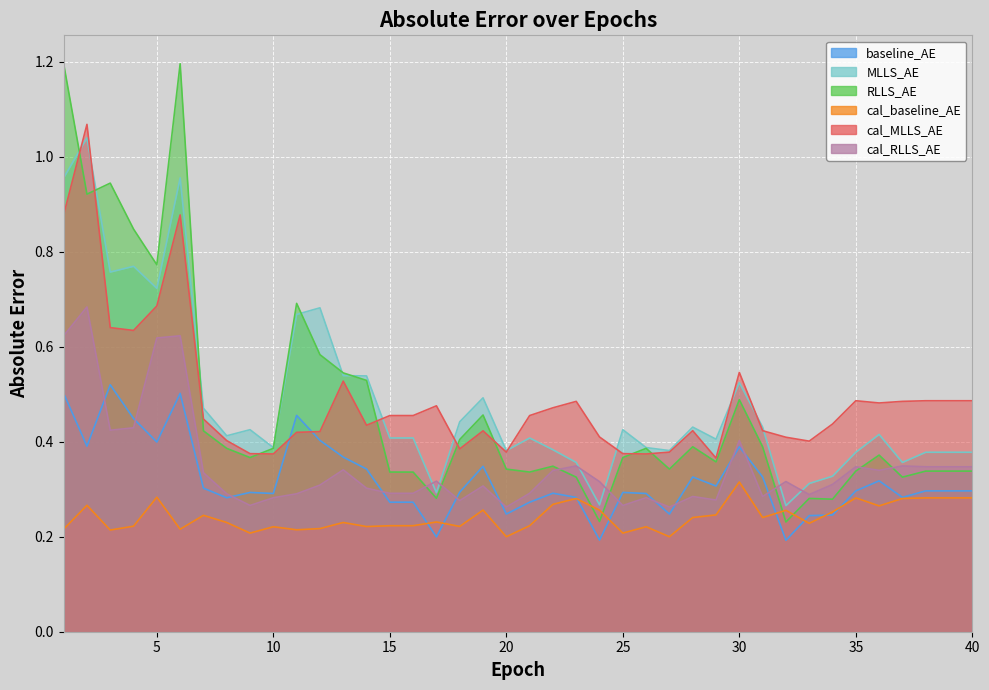

What is the value of the baseline_AE point at the 1st from the left?

0.5